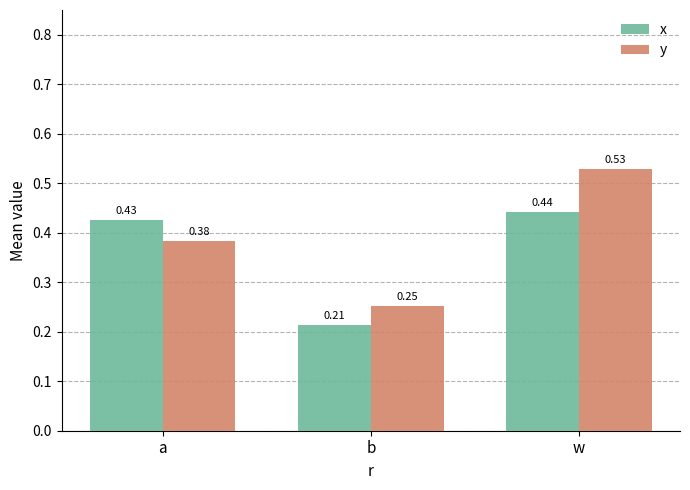

What is the sum of all y values?

1.2